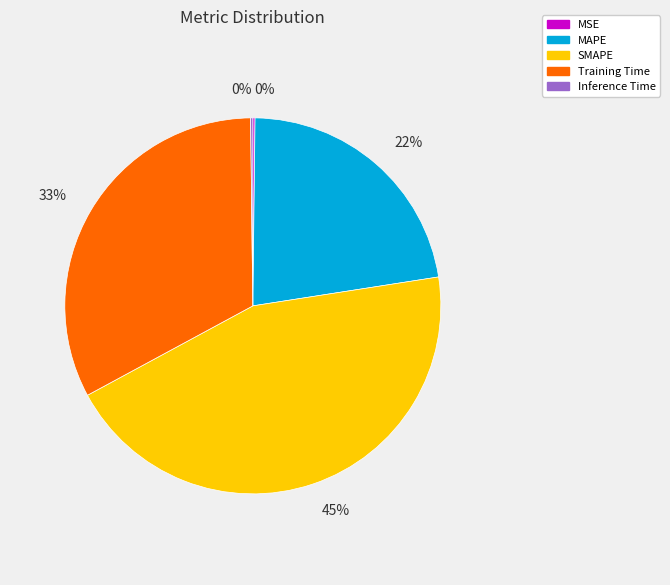

Does any single category account for the majority?

No